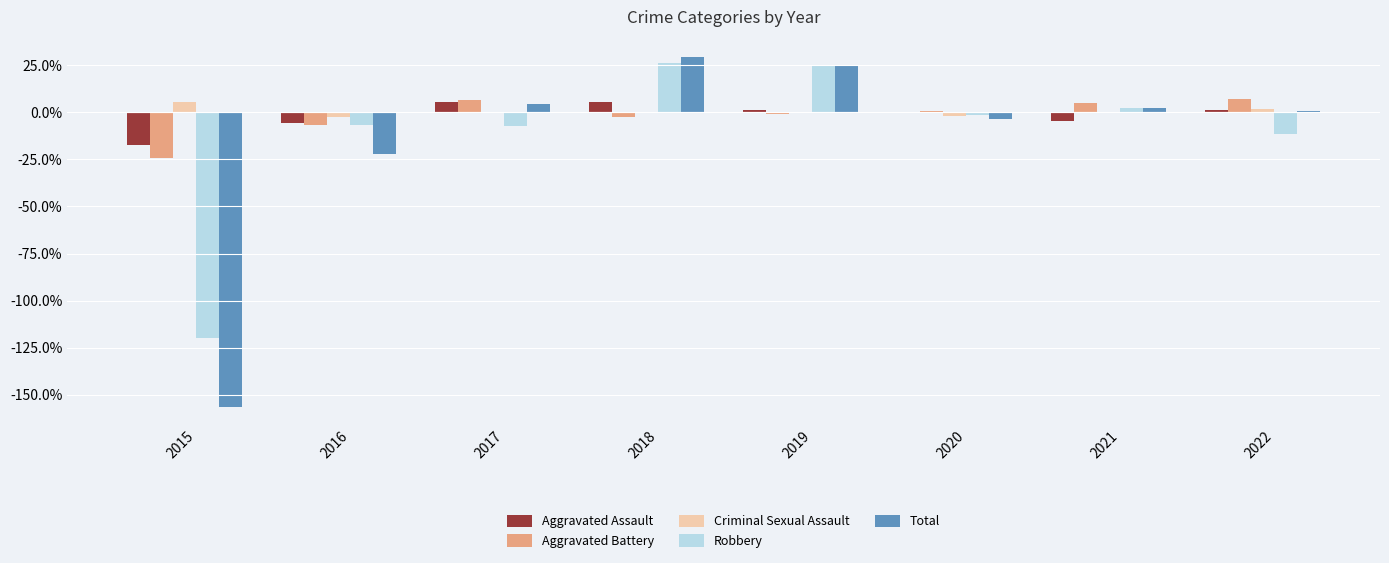

What is the maximum value for Total?

29.3